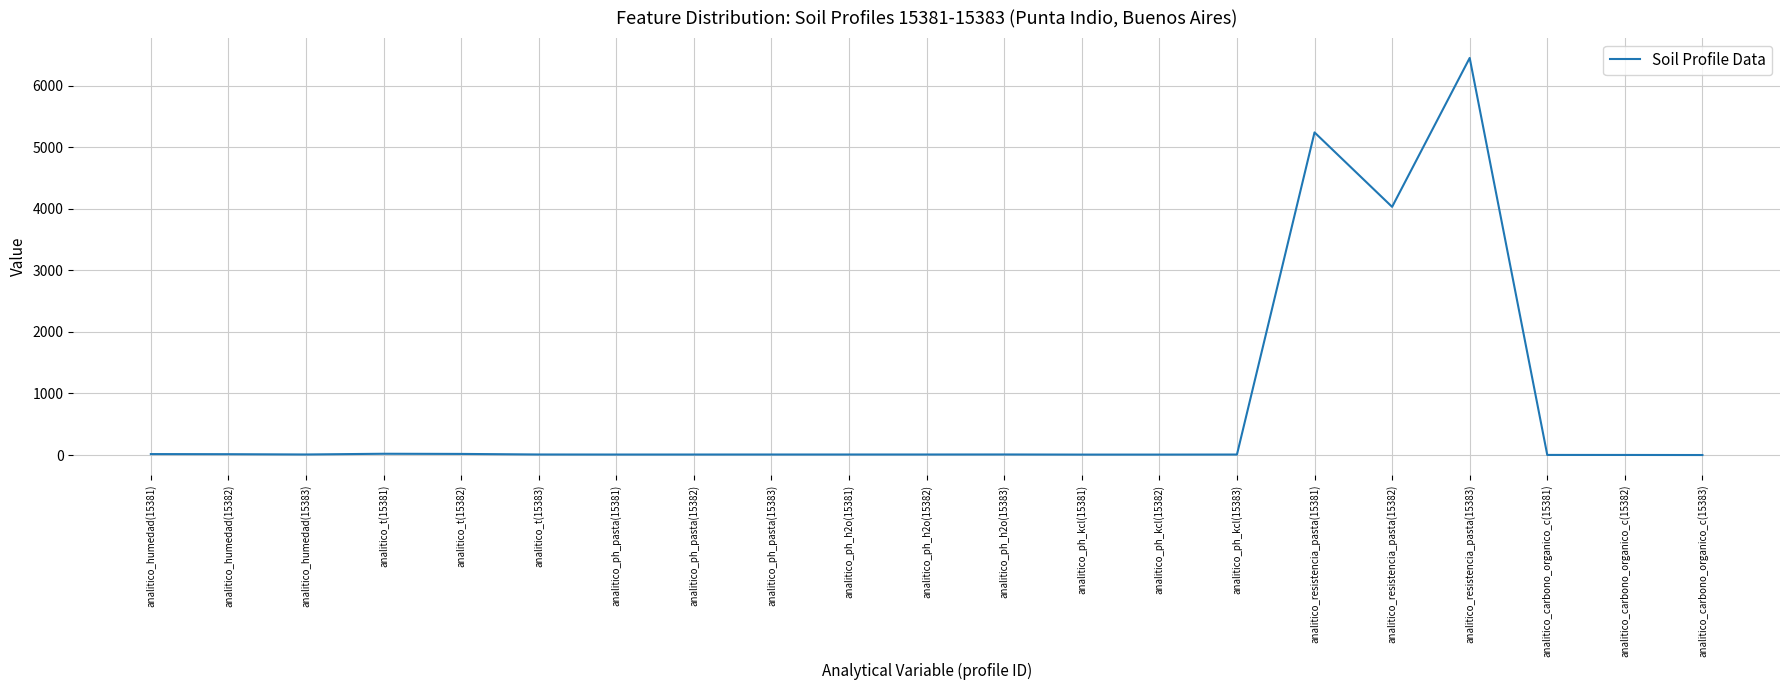

What position from the right is analitico_carbono_organico_c(15383)?

1